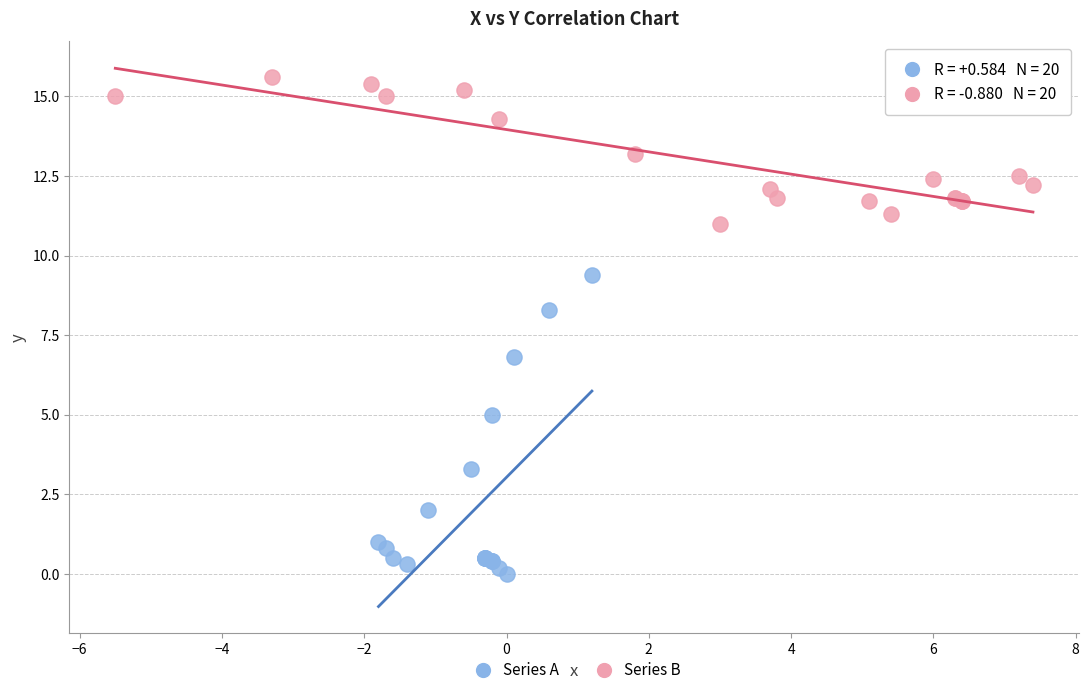

Which series contains the lowest Y value?

Series A